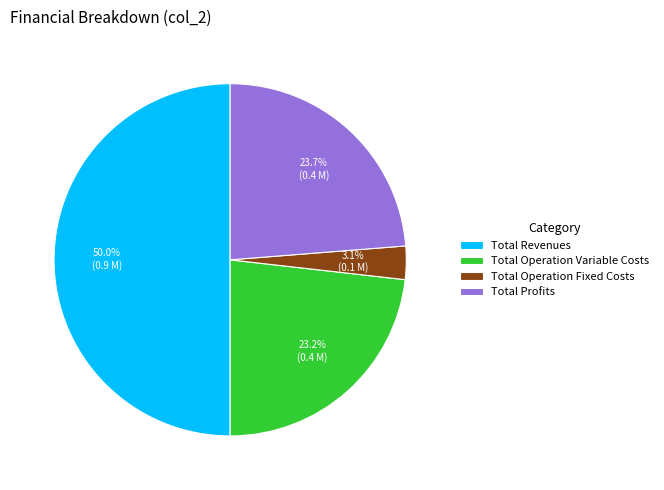

What is the smallest slice in the pie chart?

Total Operation Fixed Costs